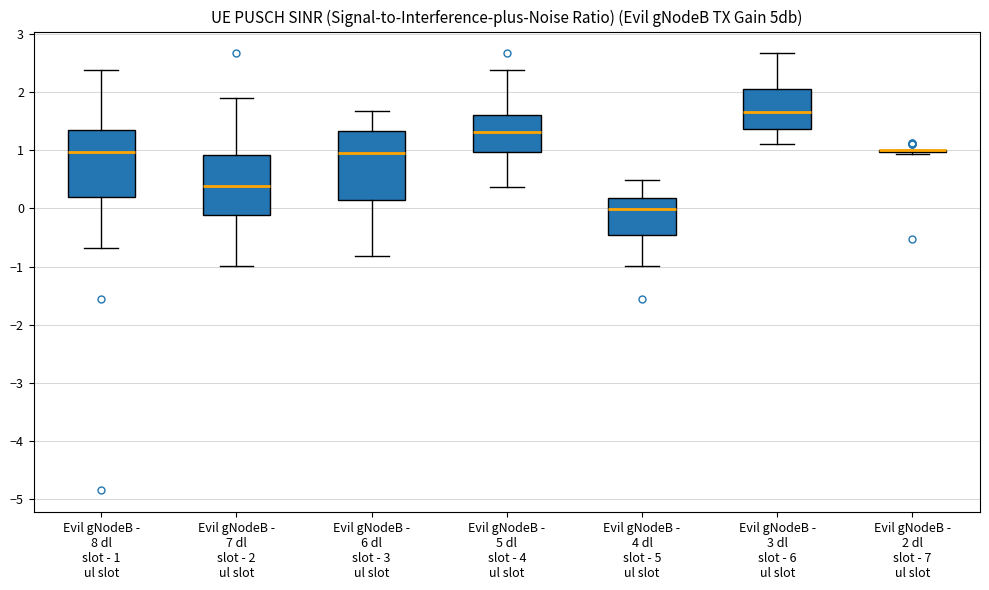

Reading left to right, read every box against the y-axis: the position of its median line, the range the box covers, and the ends of its whiskers. The values are not printed on the chart, so give them approximately, as read against the axis.

Evil gNodeB - 8 dl slot - 1 ul slot: median 1.0, box 0.2 to 1.4, whiskers -0.7 to 2.4
Evil gNodeB - 7 dl slot - 2 ul slot: median 0.4, box -0.1 to 0.9, whiskers -1.0 to 1.9
Evil gNodeB - 6 dl slot - 3 ul slot: median 1.0, box 0.1 to 1.3, whiskers -0.8 to 1.7
Evil gNodeB - 5 dl slot - 4 ul slot: median 1.3, box 1.0 to 1.6, whiskers 0.4 to 2.4
Evil gNodeB - 4 dl slot - 5 ul slot: median 0.0, box -0.5 to 0.2, whiskers -1.0 to 0.5
Evil gNodeB - 3 dl slot - 6 ul slot: median 1.7, box 1.4 to 2.1, whiskers 1.1 to 2.7
Evil gNodeB - 2 dl slot - 7 ul slot: box collapsed to a line at 1.0, whiskers 0.9 to 1.0